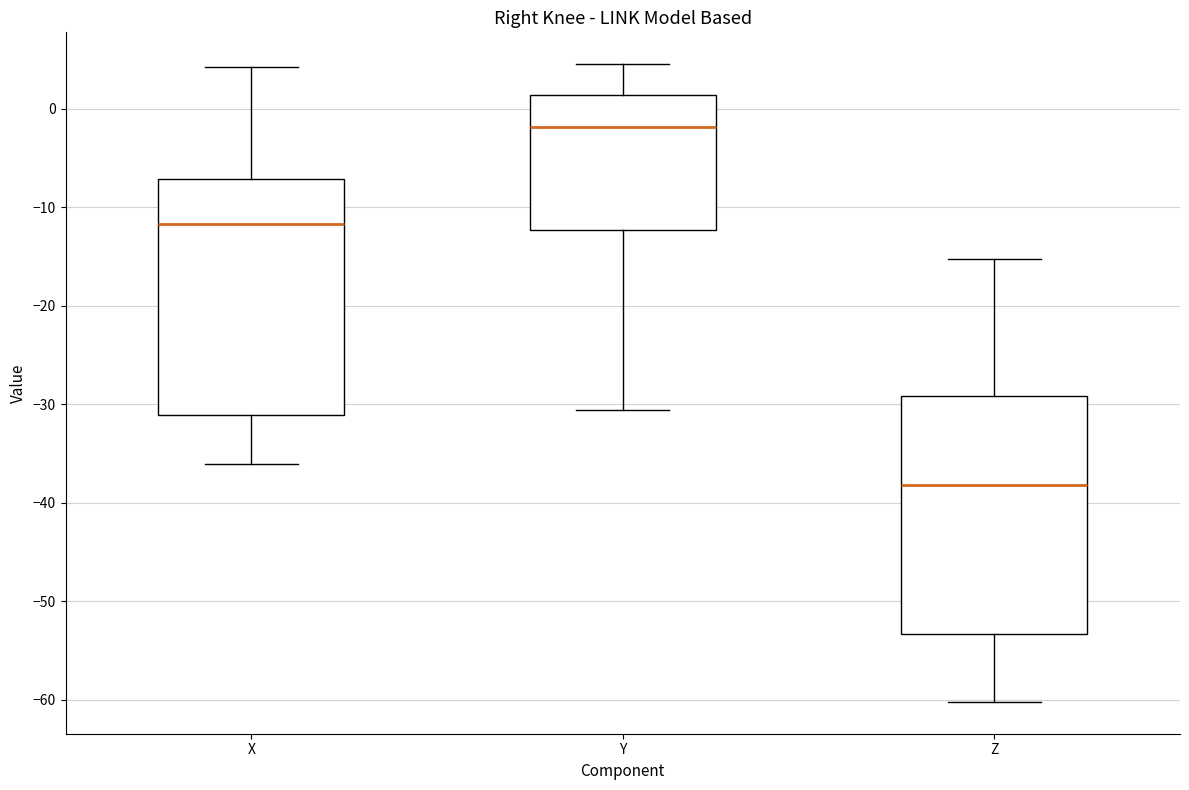

Reading left to right, transcribe this box plot: for each box, give where its median line is, the range the box spans, and where its two whiskers end, as read against the y-axis. The values are not printed on the chart, so give them approximately, as read against the axis.

X: median -12, box -31 to -7, whiskers -36 to 4
Y: median -2, box -12 to 1, whiskers -31 to 5
Z: median -38, box -53 to -29, whiskers -60 to -15